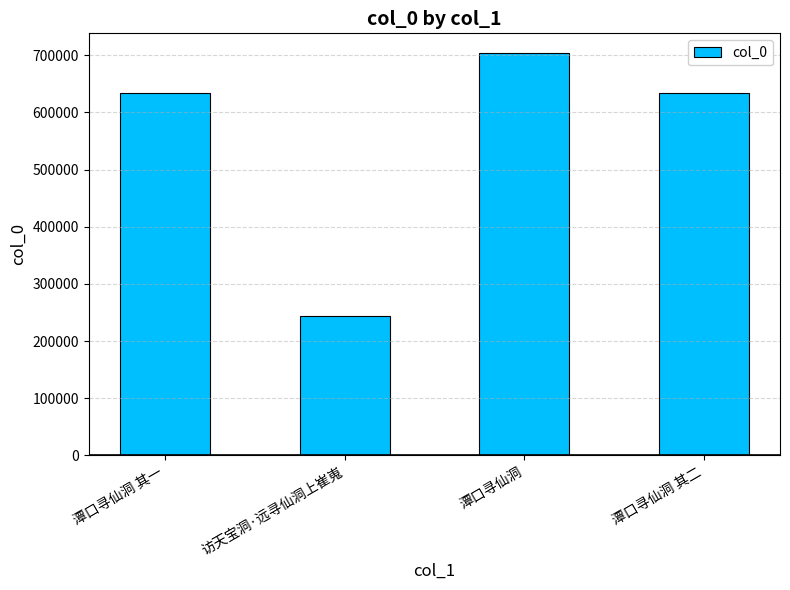

How many values are below 633629?

2